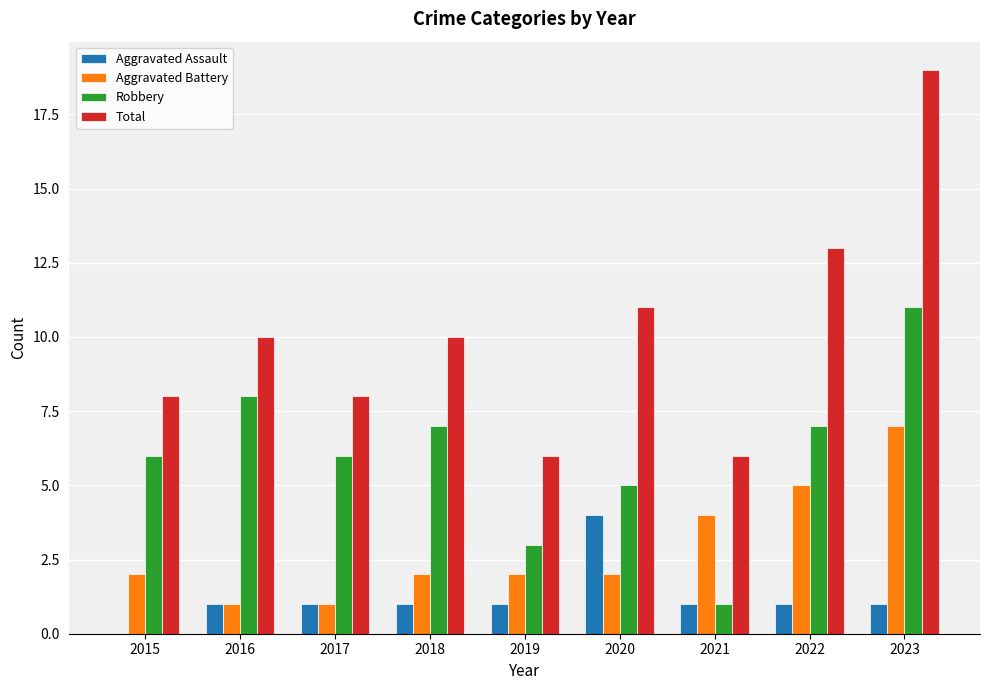

At which category is the sum across all series the highest?

2023